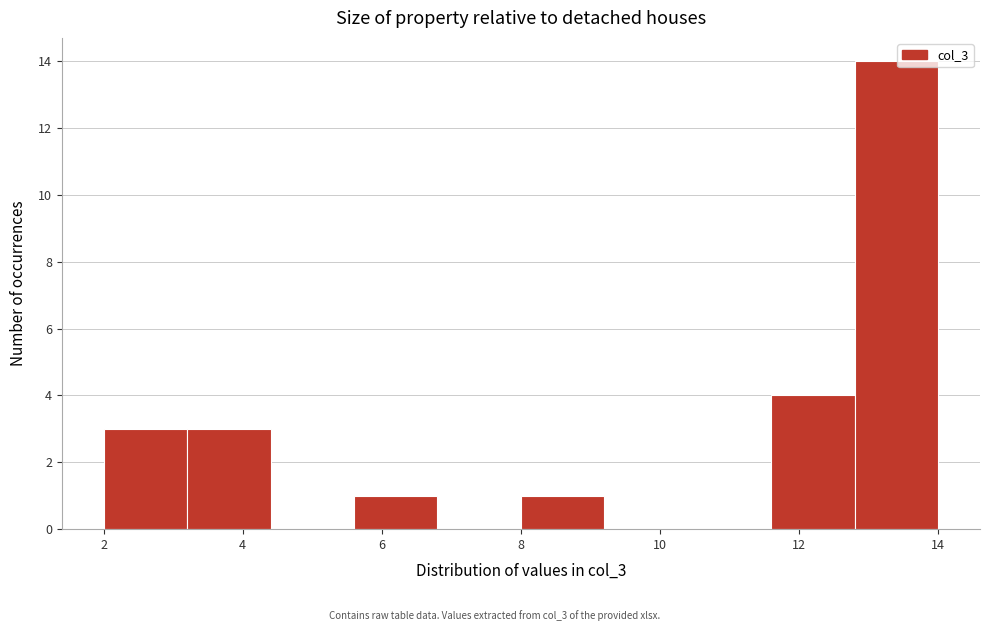

Over which range of the x-axis is the bar tallest?

12.8 to 14.0